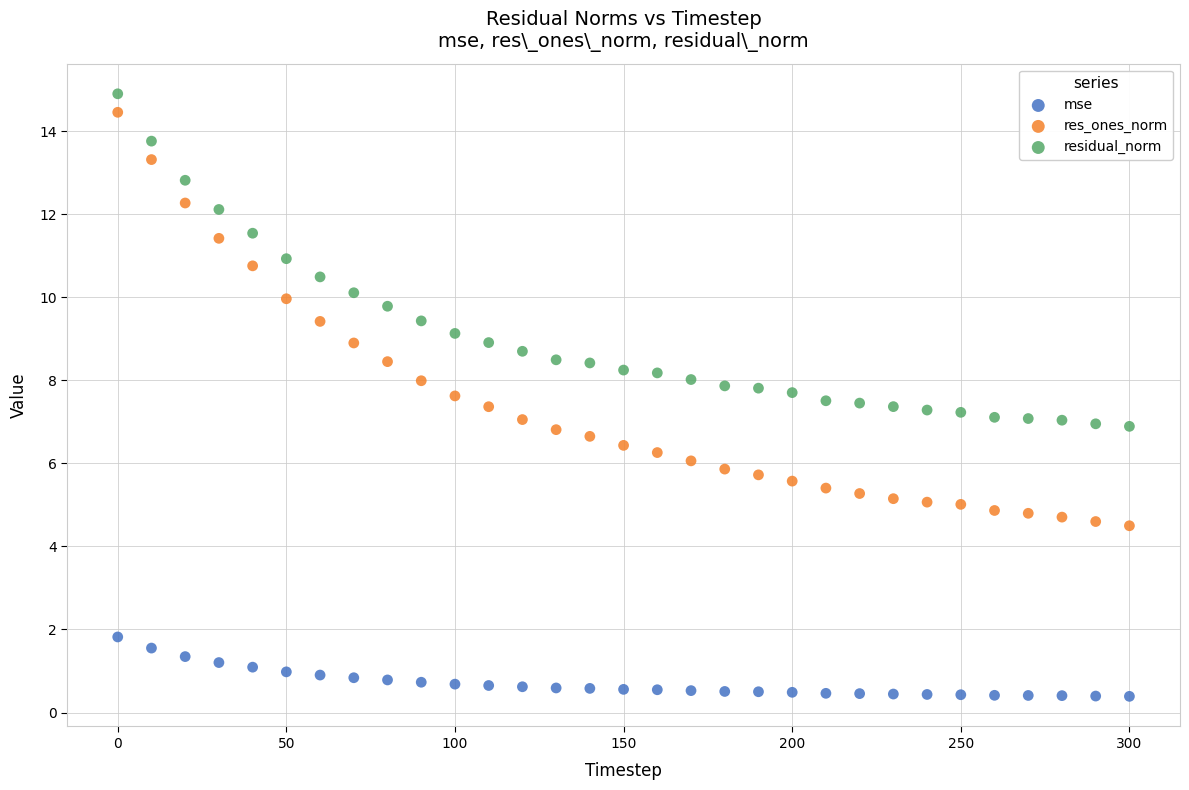

What are all the series names shown in the legend?

mse, res_ones_norm, residual_norm